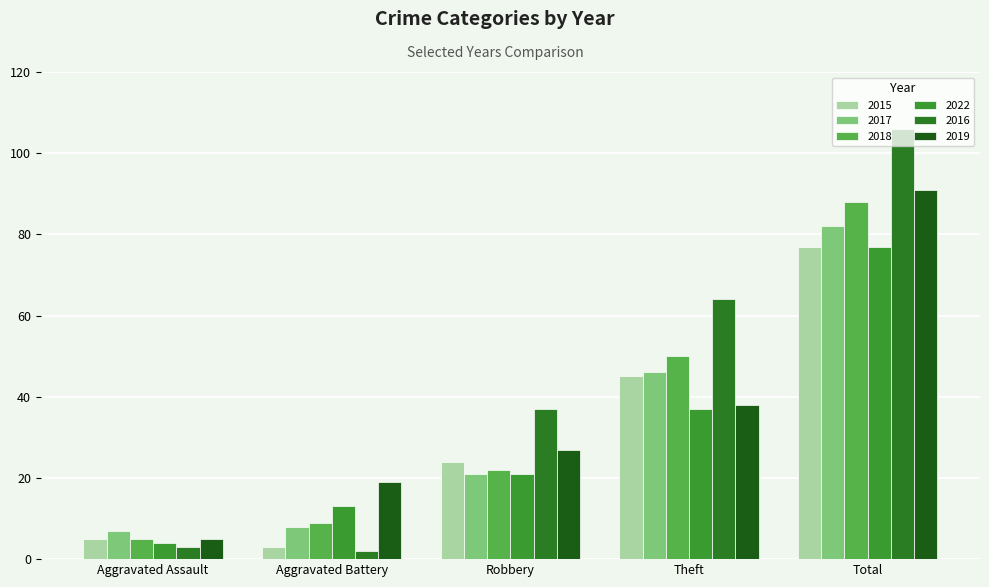

Which series has the largest total across all categories?

2016